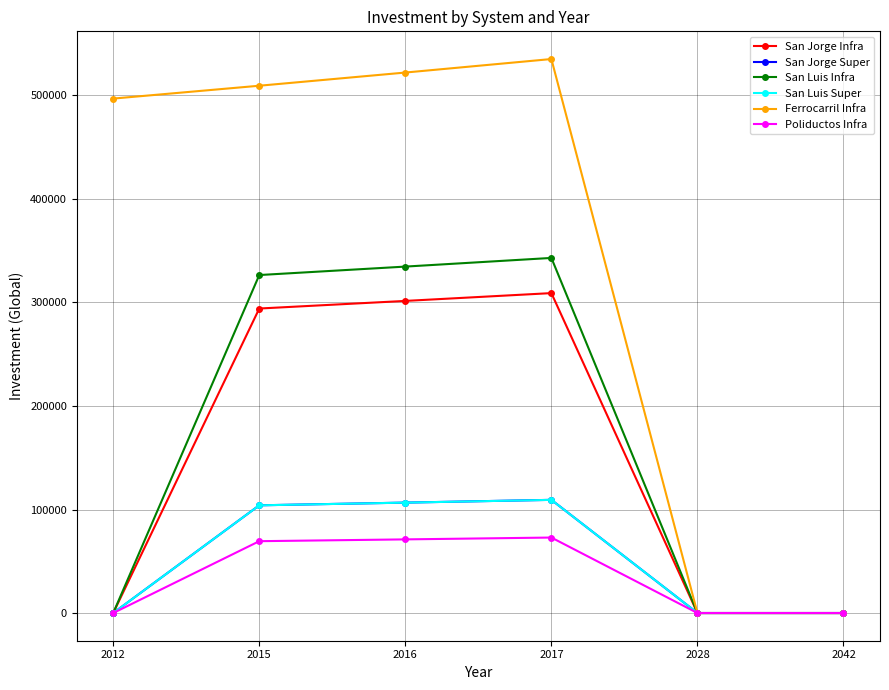

What is the total value across all series at 2017?

1478808.9